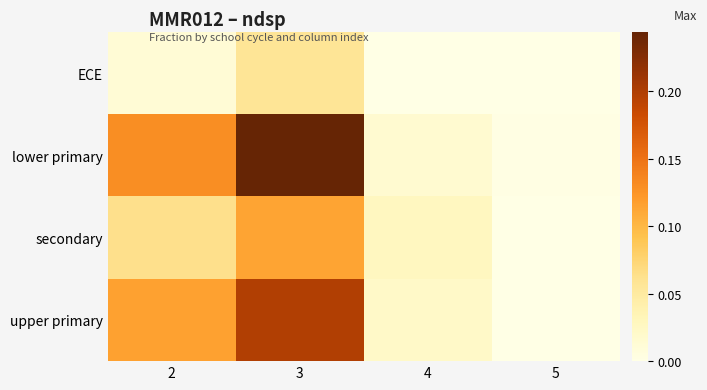

At 2, list the series in order from smallest to largest.

ECE, secondary, upper primary, lower primary